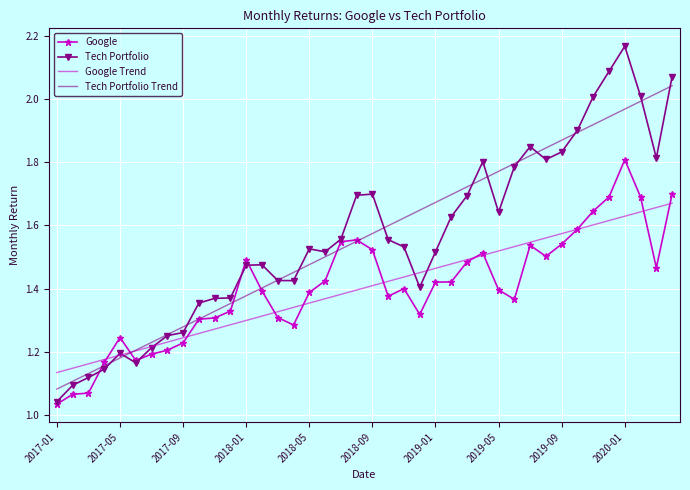

Which series has the widest spread of values?

Tech Portfolio